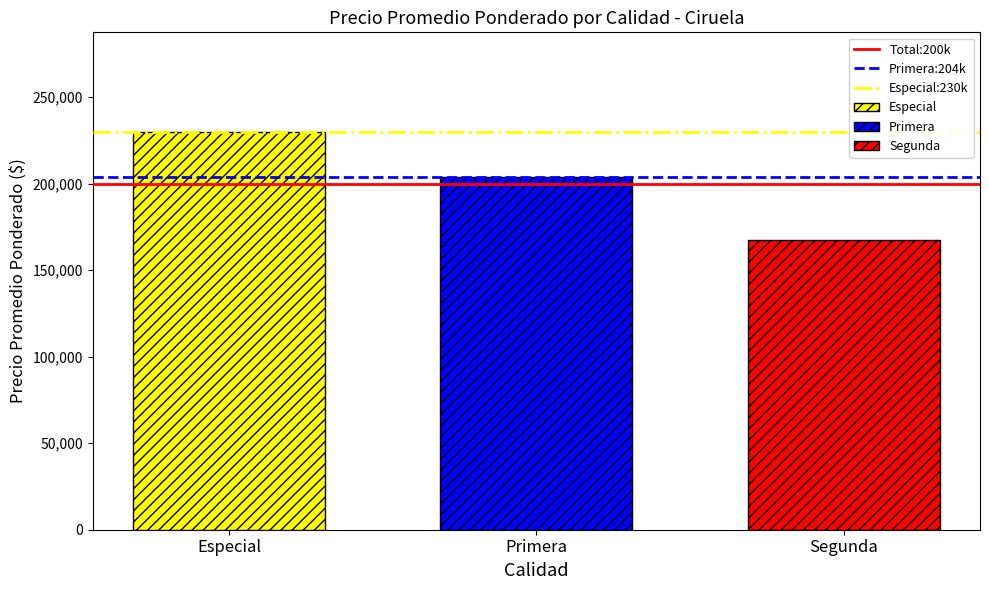

What is the minimum value for Especial?

230000